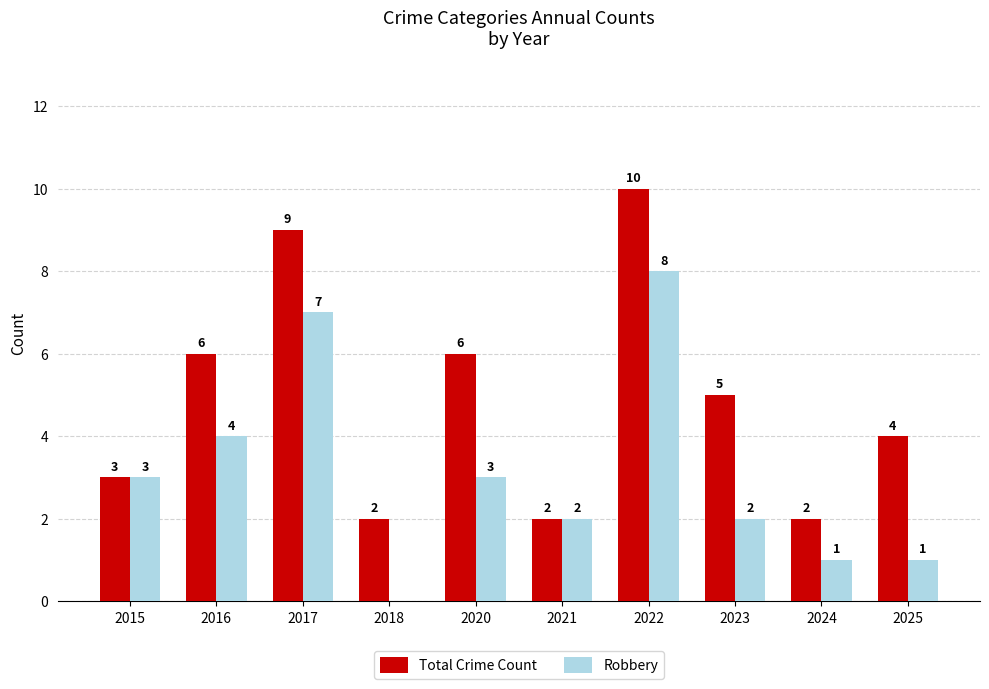

Which series changed the most between 2016 and 2020?

Robbery